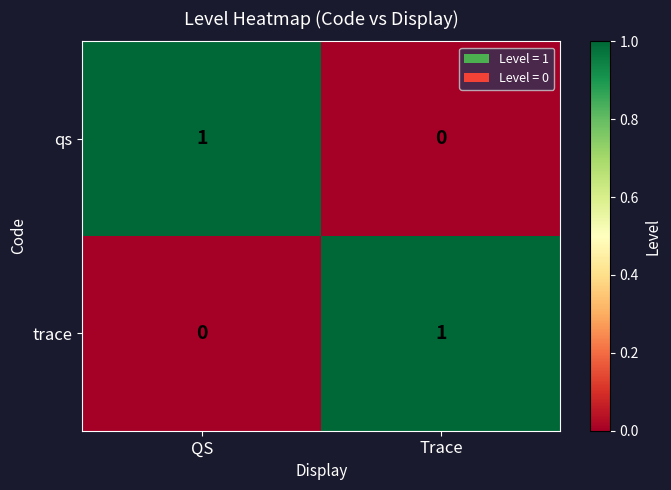

Which category has the highest value in the trace series?

Trace